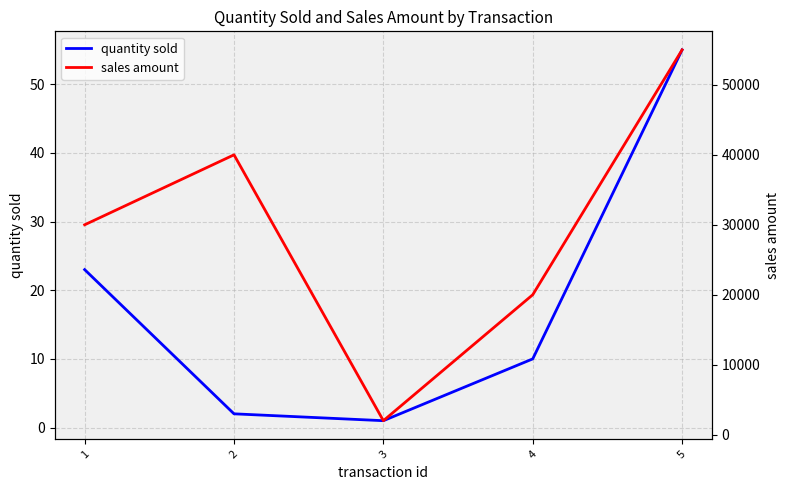

At which category does sales amount reach its first local valley?

3